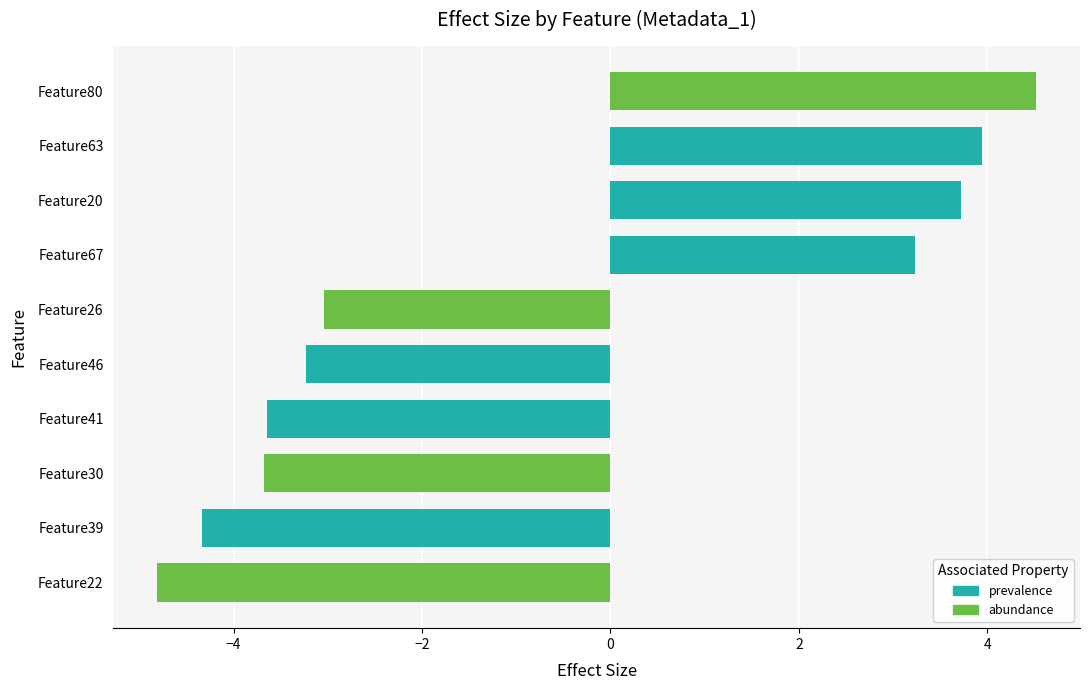

The value at Feature26 is -4.6. True or false?

False